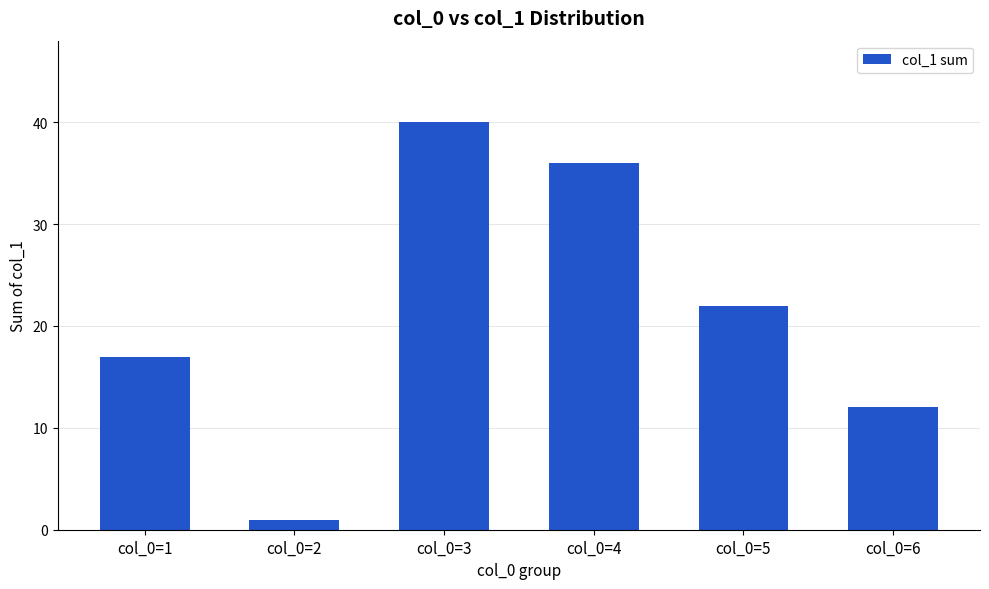

At which category does the chart reach its peak across all series?

col_0=3